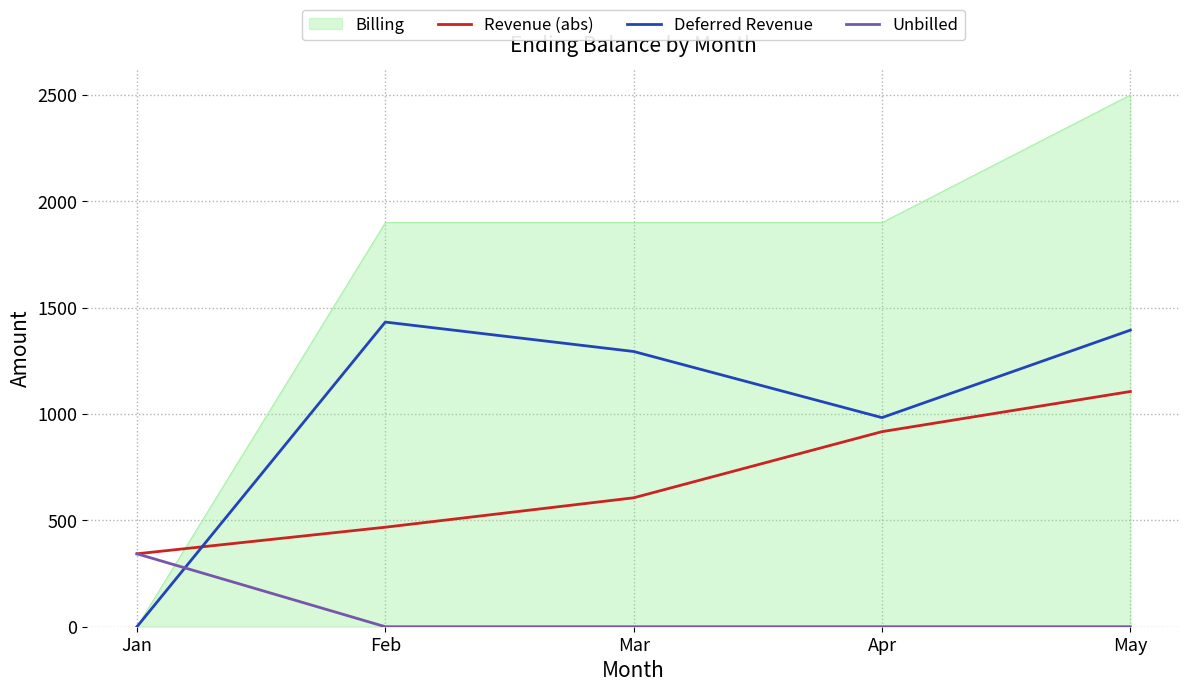

Between Jan and Apr, which series saw the biggest shift?

Billing